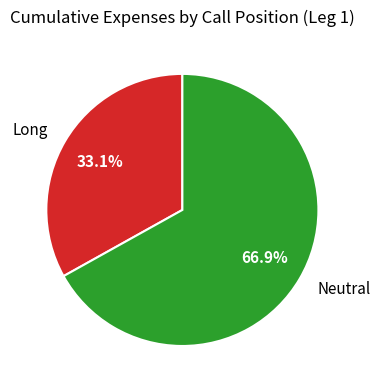

What percentage is the Long slice, to the nearest percent?

33%